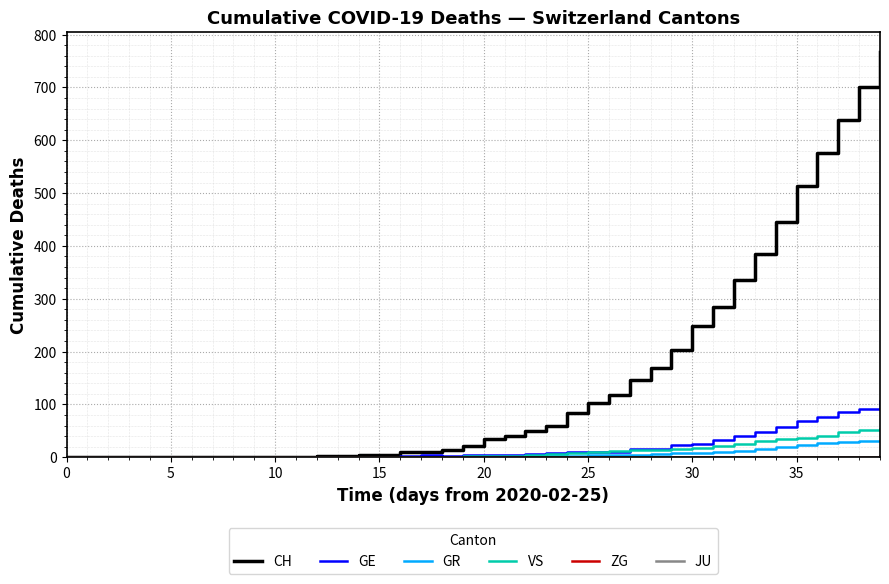

What is the maximum value for VS?

53